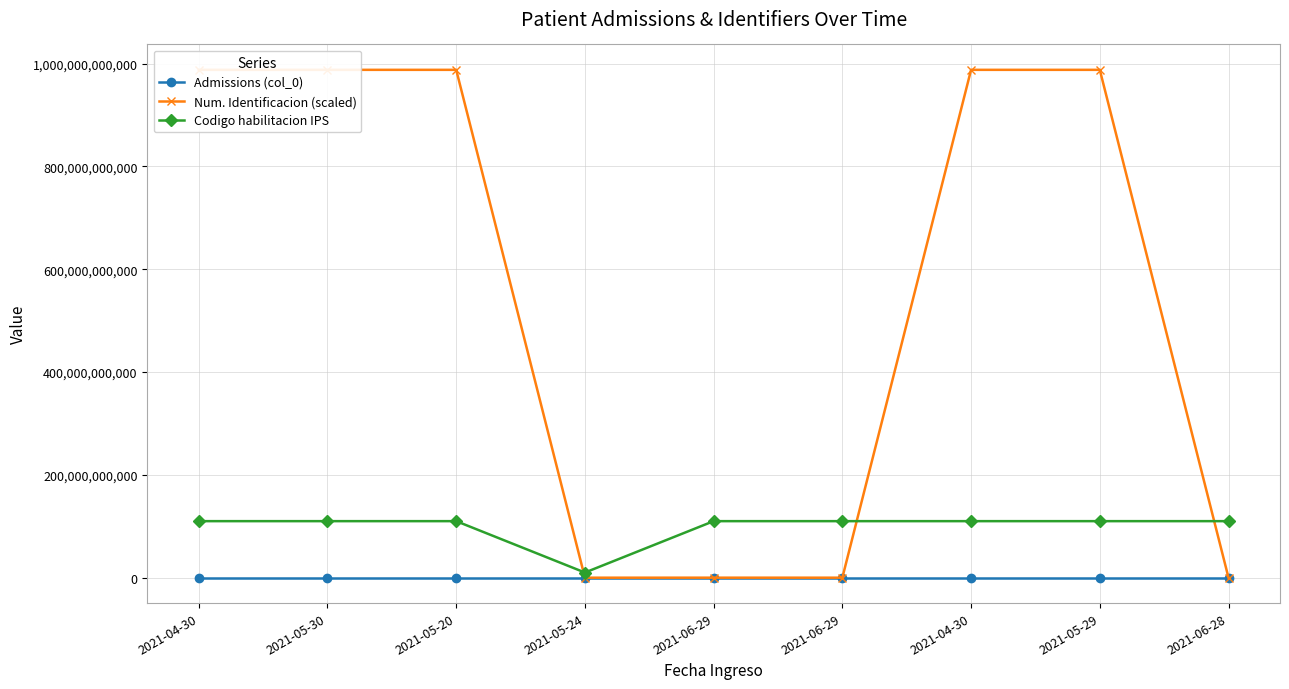

Does the chart have visible grid lines?

Yes